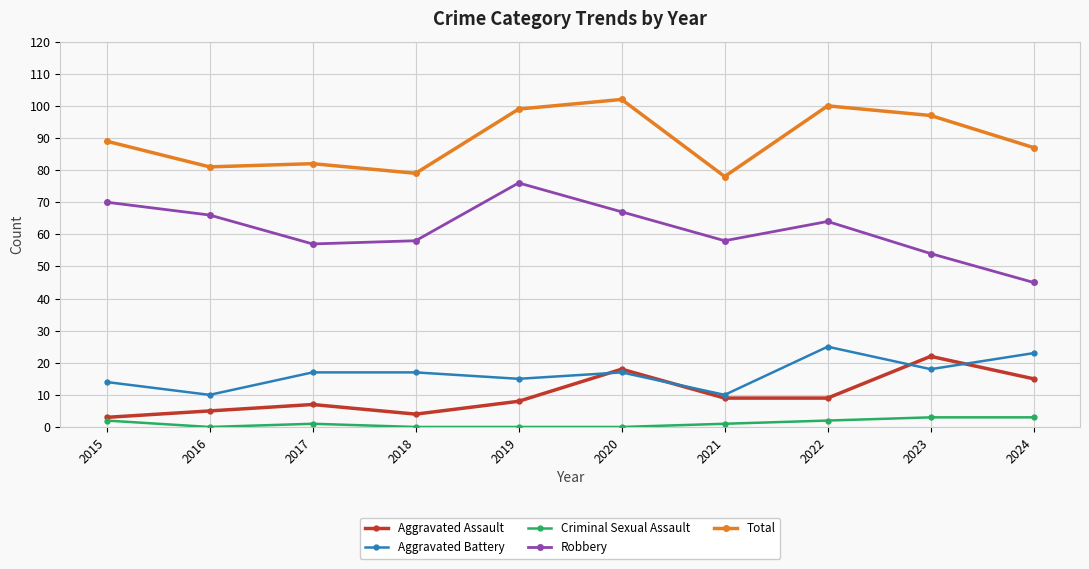

Reading left to right, extract all data points from this chart.

Aggravated Assault: 2015=3	2016=5	2017=7	2018=4	2019=8	2020=18	2021=9	2022=9	2023=22	2024=15
Aggravated Battery: 2015=14	2016=10	2017=17	2018=17	2019=15	2020=17	2021=10	2022=25	2023=18	2024=23
Criminal Sexual Assault: 2015=2	2016=0	2017=1	2018=0	2019=0	2020=0	2021=1	2022=2	2023=3	2024=3
Robbery: 2015=70	2016=66	2017=57	2018=58	2019=76	2020=67	2021=58	2022=64	2023=54	2024=45
Total: 2015=89	2016=81	2017=82	2018=79	2019=99	2020=102	2021=78	2022=100	2023=97	2024=87